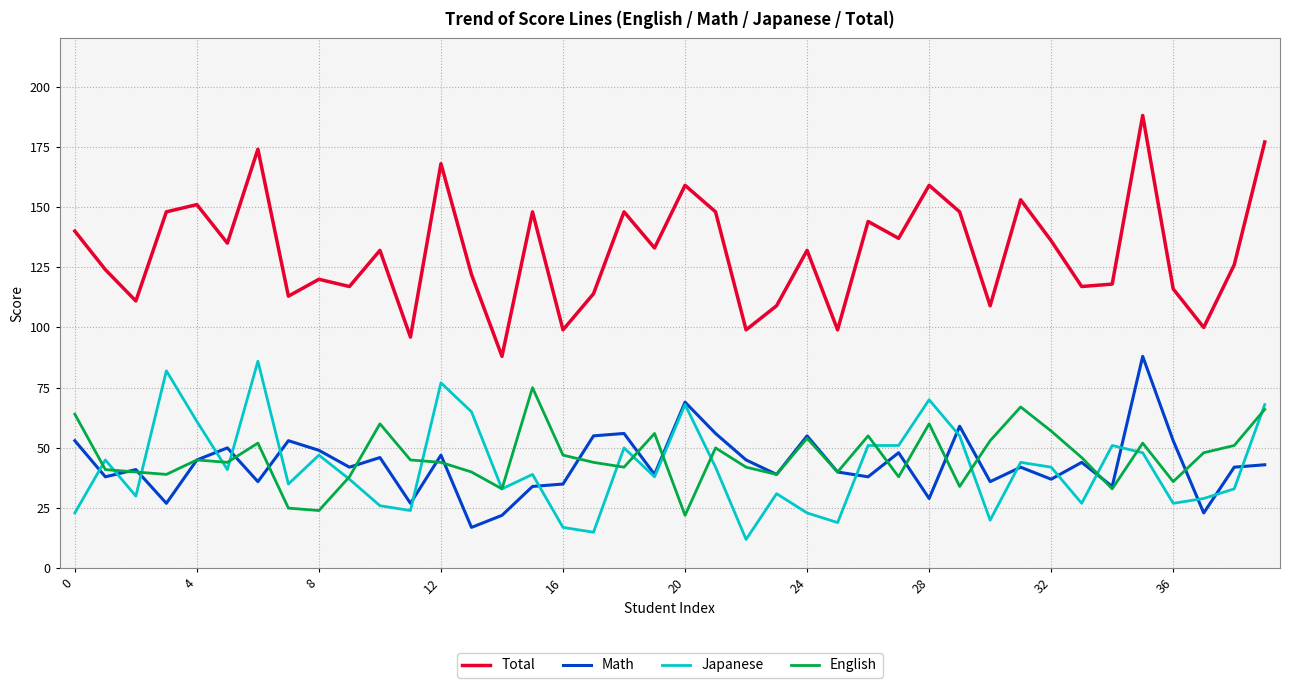

True or false: Japanese and Total cross at least once.

False